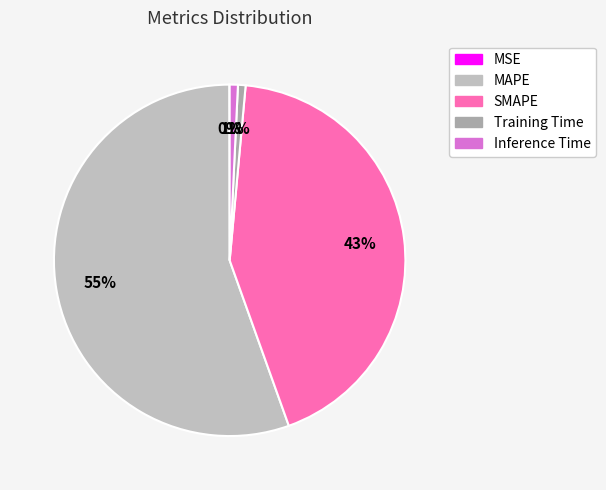

True or false: MAPE accounts for 55% of the total.

True